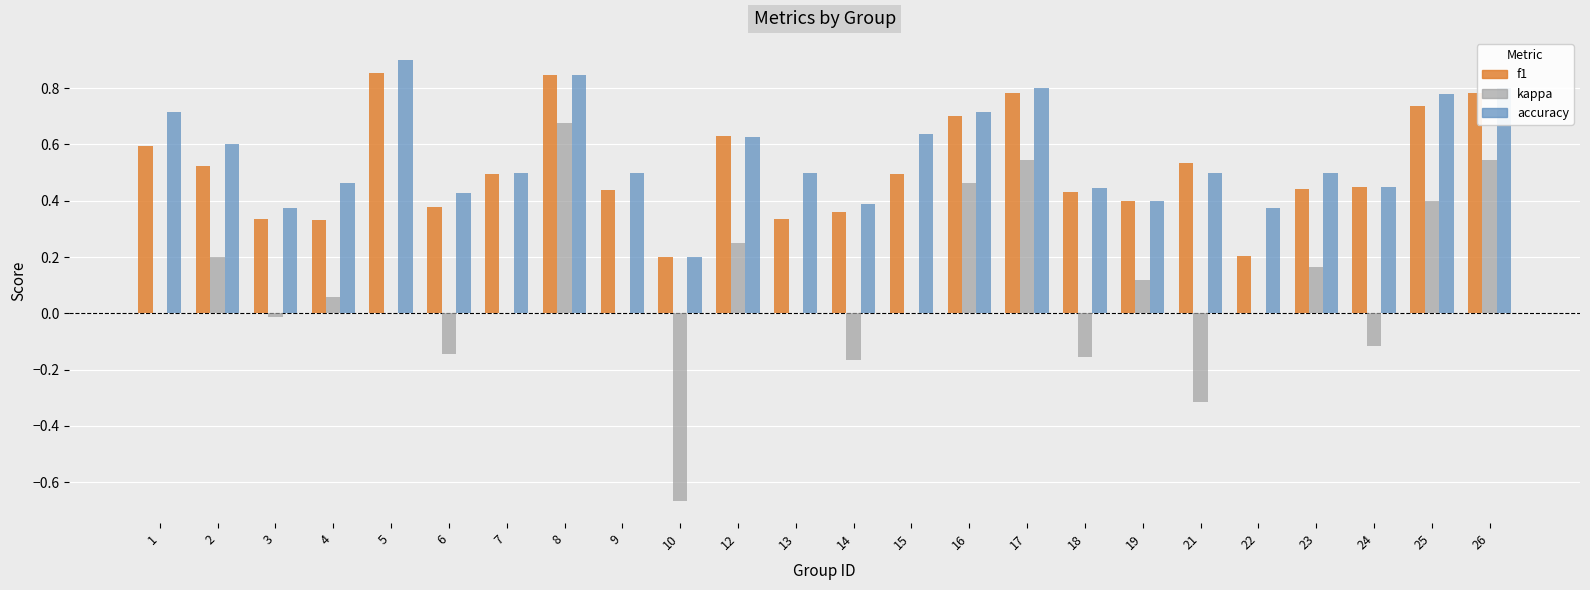

What are all the series names shown in the legend?

f1, kappa, accuracy